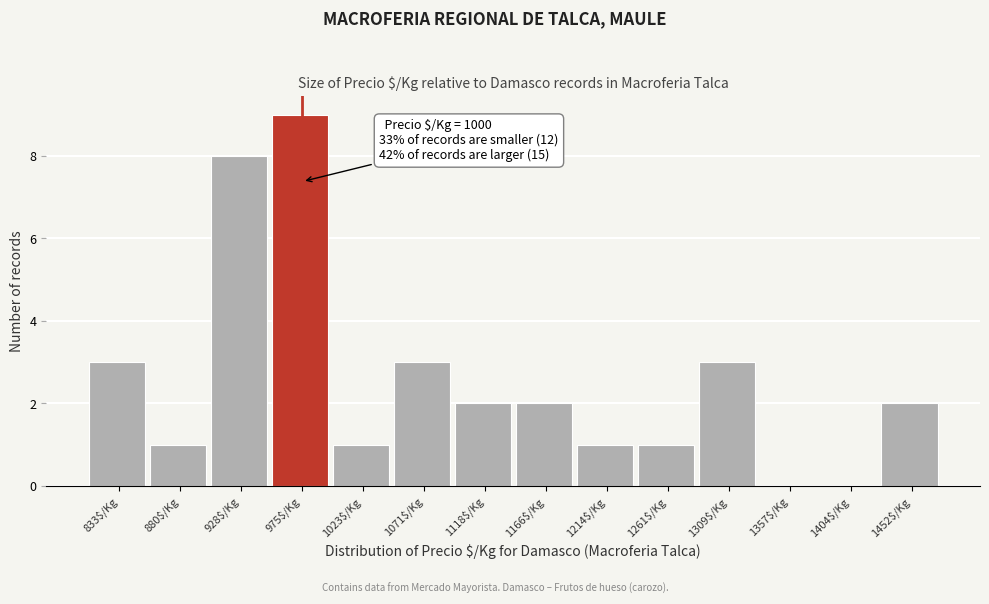

What is the approximate value at 928$/Kg?

8